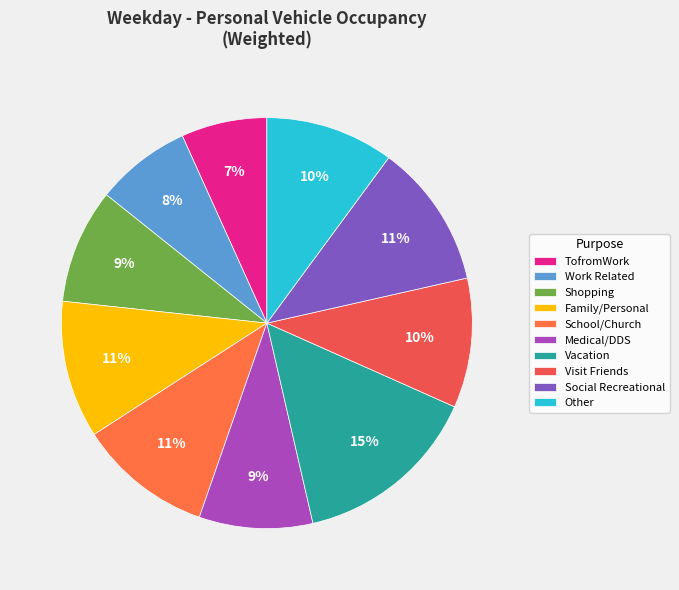

Is it true that TofromWork is 18% of the pie?

False